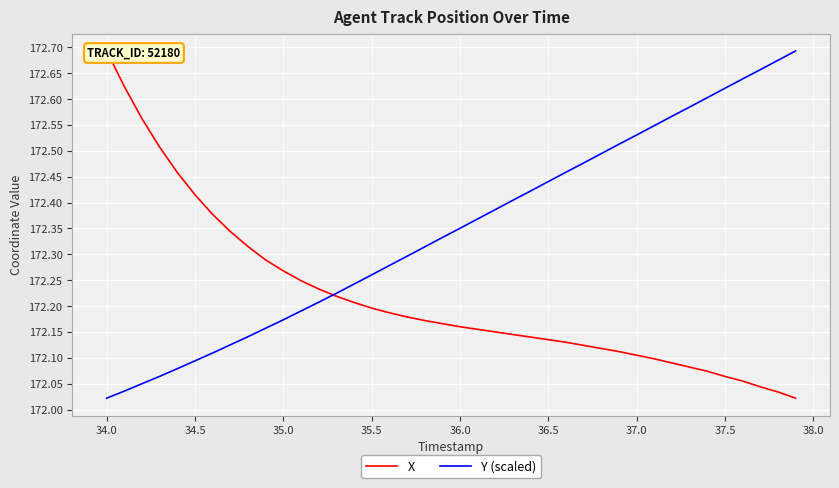

True or false: X and Y (scaled) cross at least once.

True